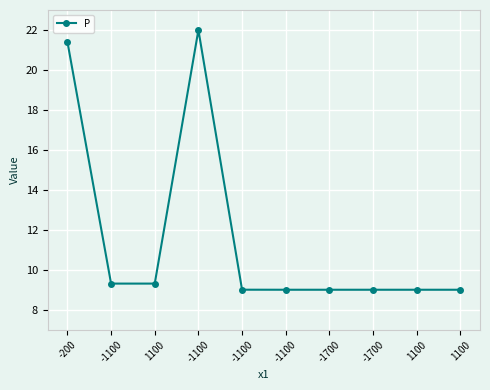

Is it true that the value at -1100 is 35.0?

False